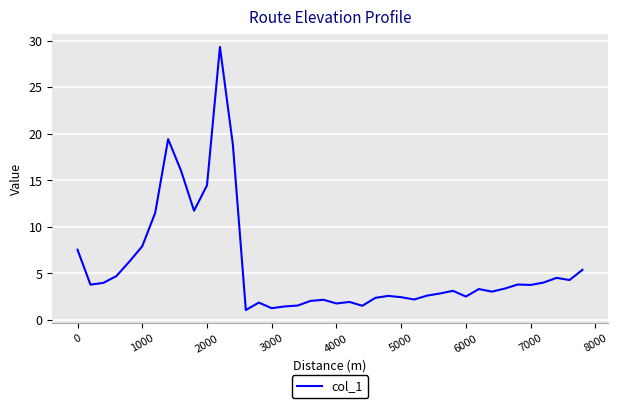

What is the minimum value shown in the chart?

1.1